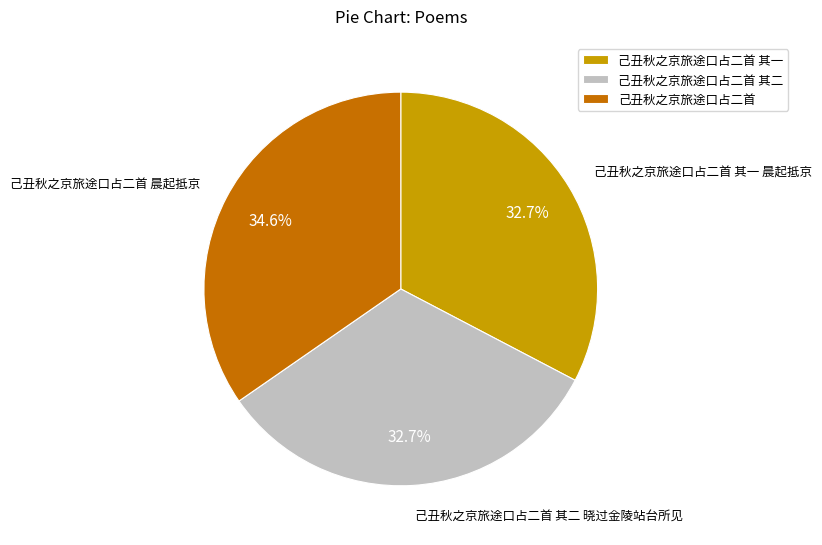

What is the largest slice in the pie chart?

己丑秋之京旅途口占二首